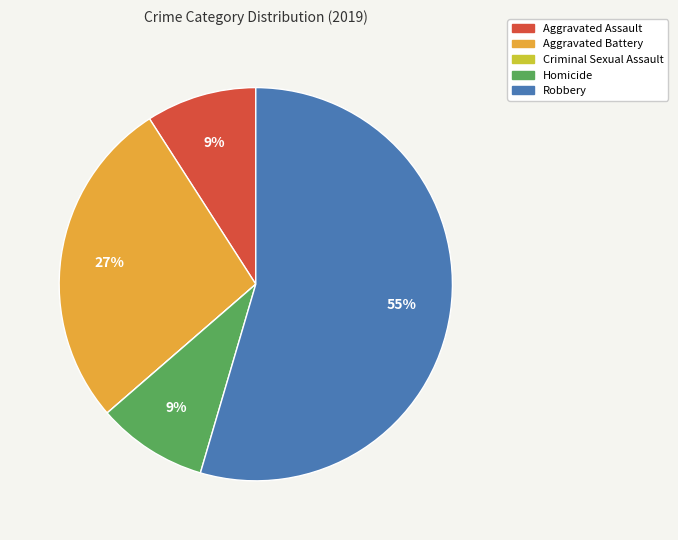

What is the largest slice in the pie chart?

Robbery